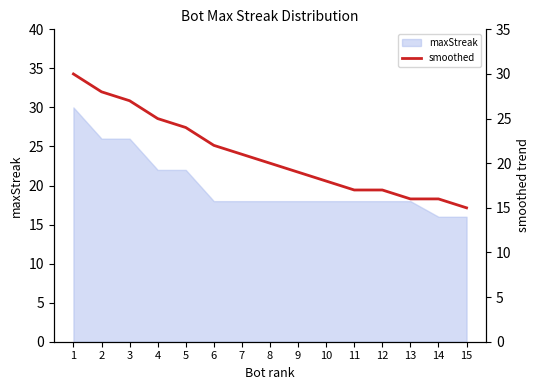

How many lines are shown in the chart?

1